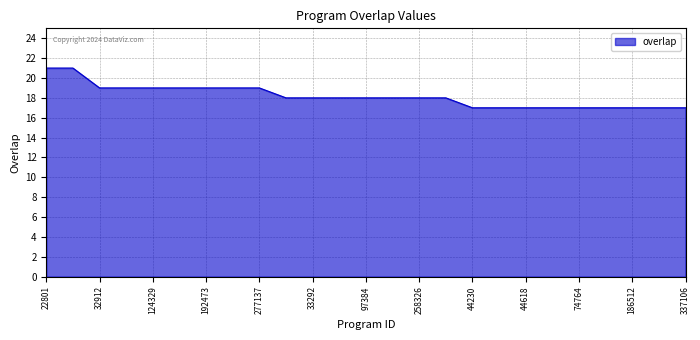

Count the values in the range 17 to 19.

23